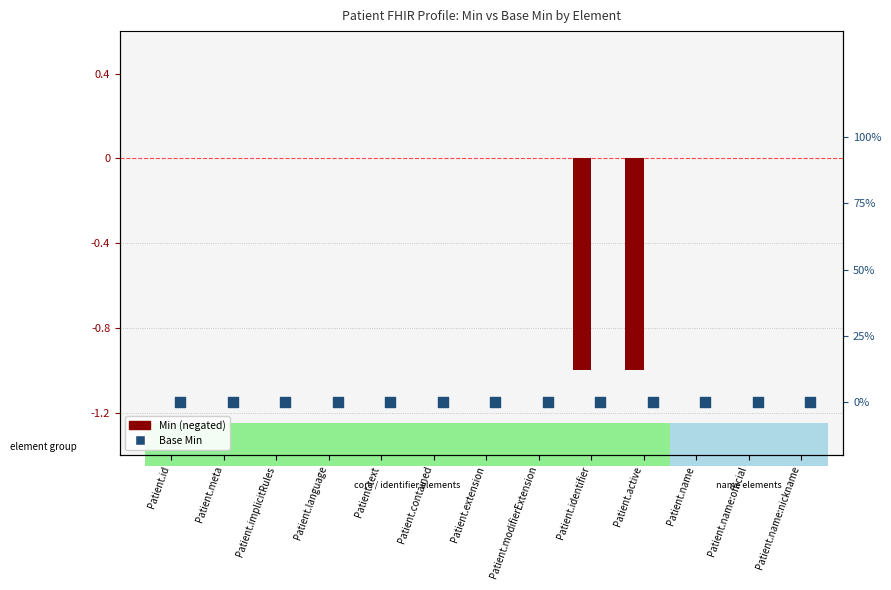

Which series has the largest Y range (max minus min)?

Min